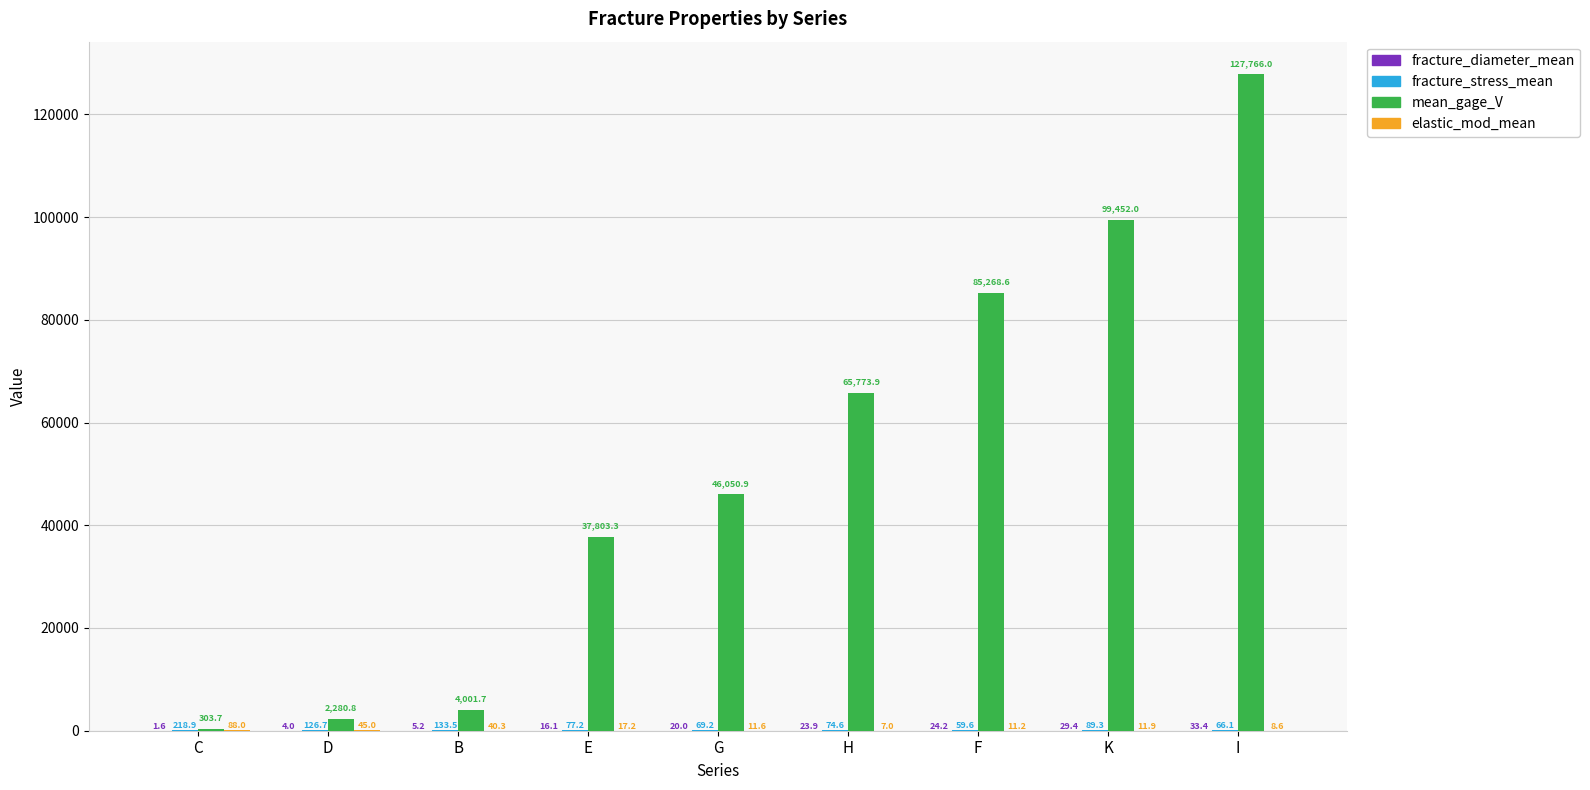

At which category does the chart reach its peak across all series?

I